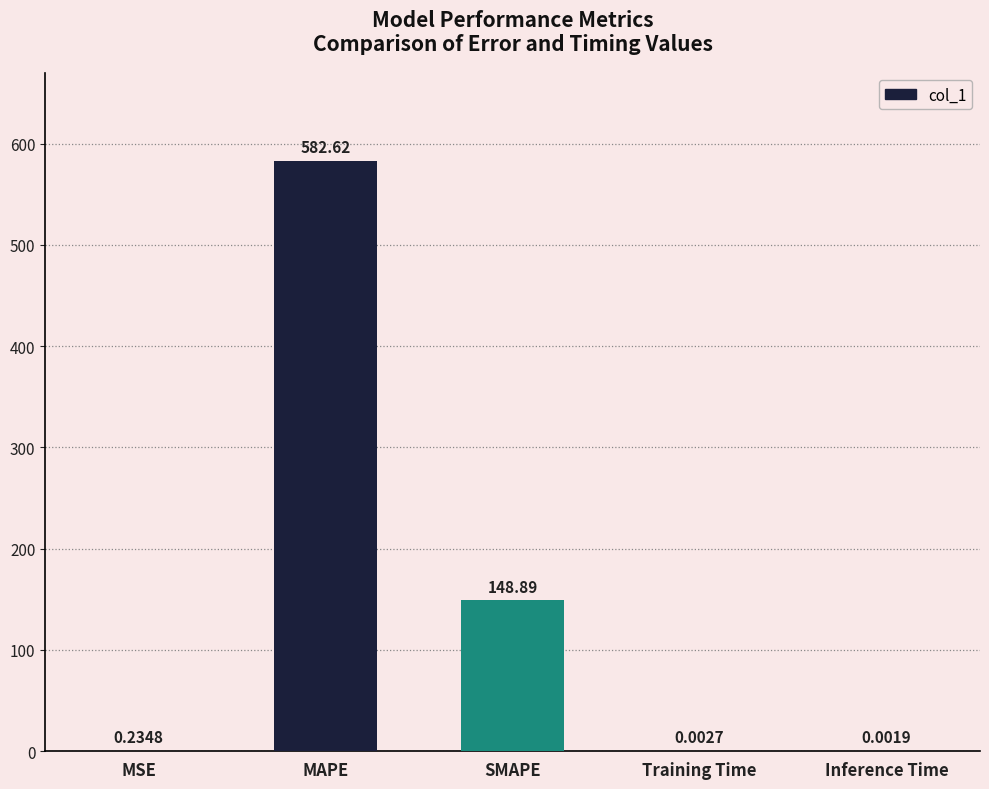

What is the change in value from SMAPE to Inference Time?

-148.9